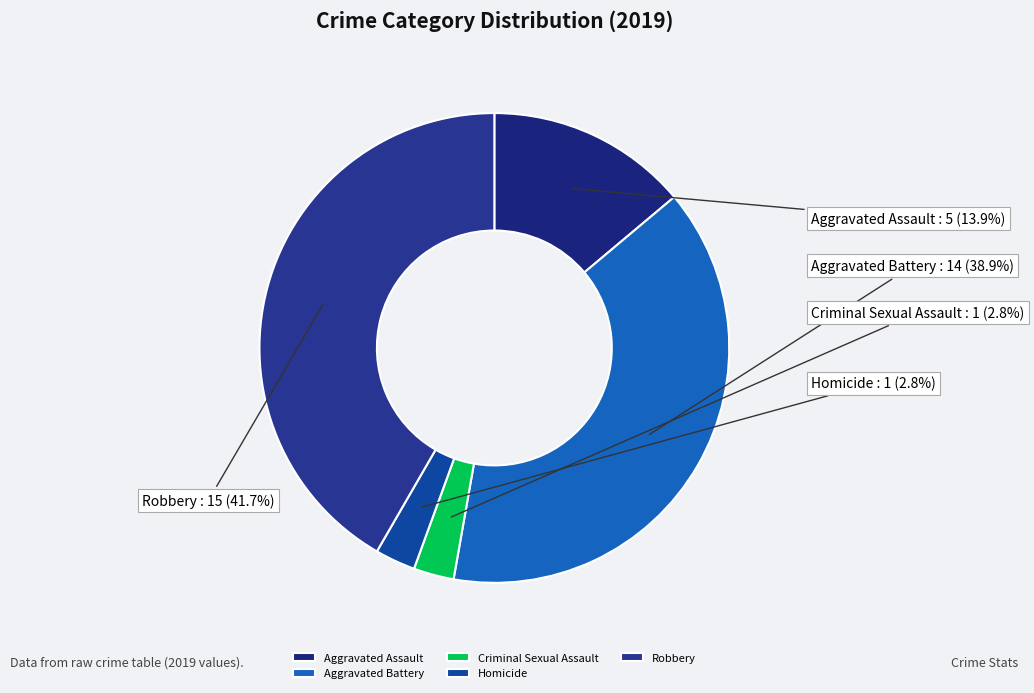

Which has a higher value, Criminal Sexual Assault or Aggravated Battery?

Aggravated Battery